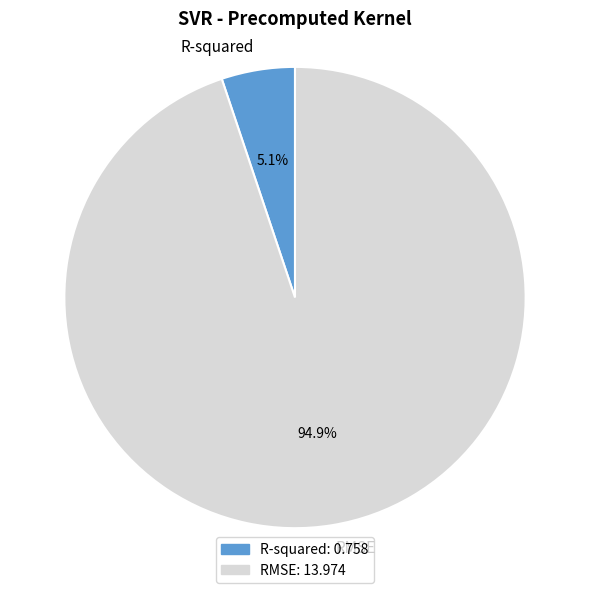

What portion of the pie excludes R-squared?

94.9%